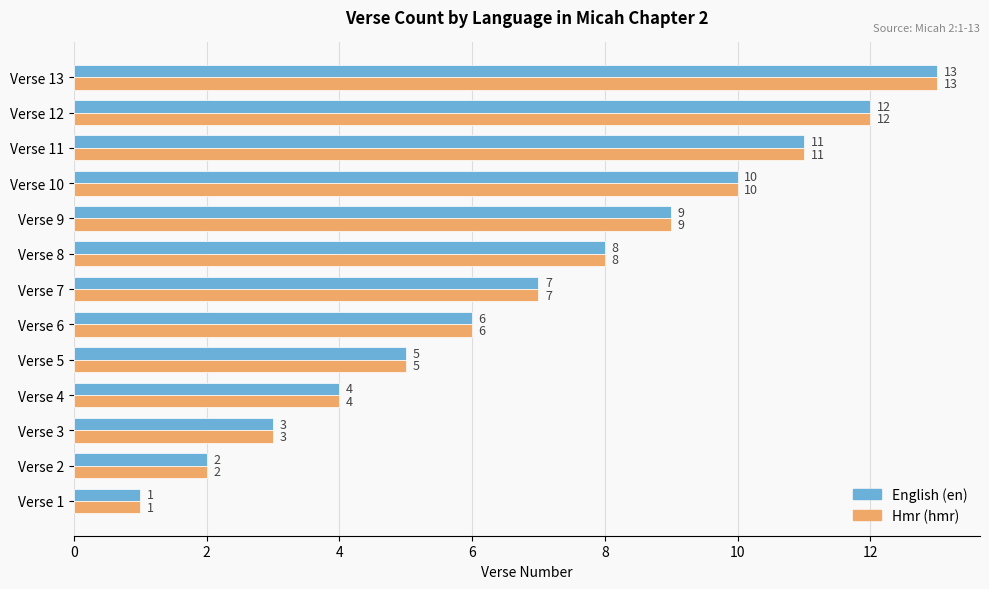

What is the average value of the English (en) series?

7